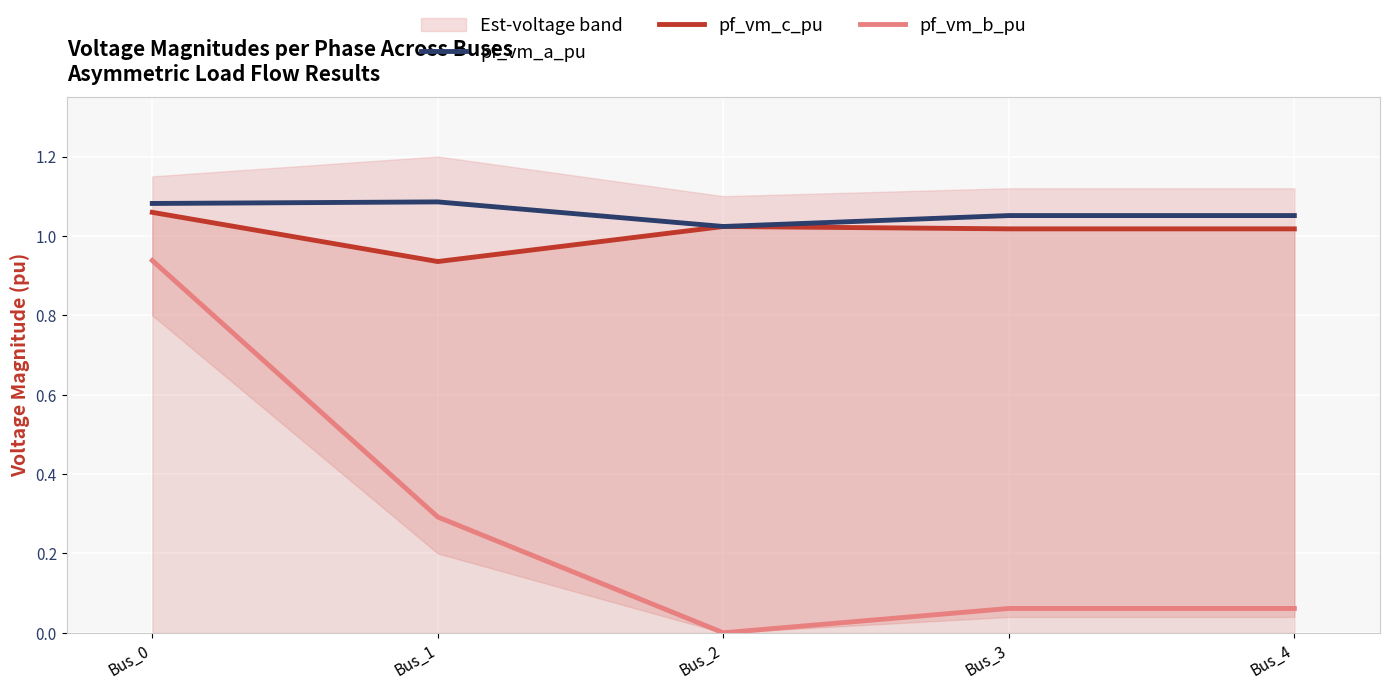

What is the maximum value for pf_vm_b_pu?

0.9